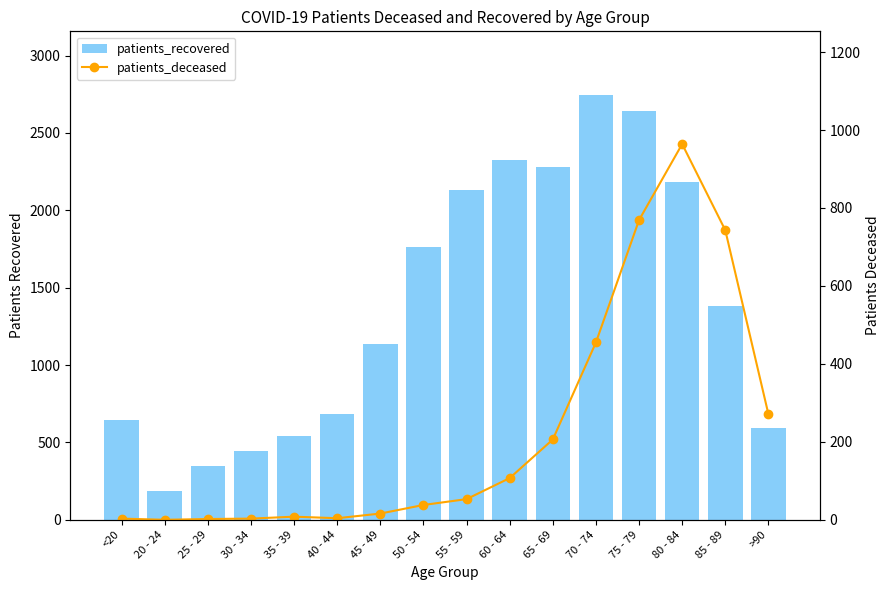

What is the value of the patients_recovered bar at the 13th from the left?

2644